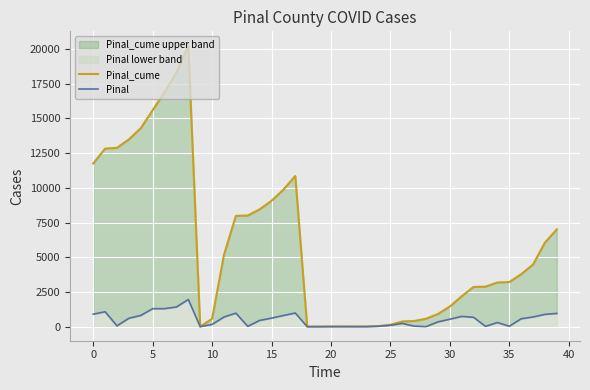

Between 22 and 39, which series saw the biggest shift?

Pinal_cume